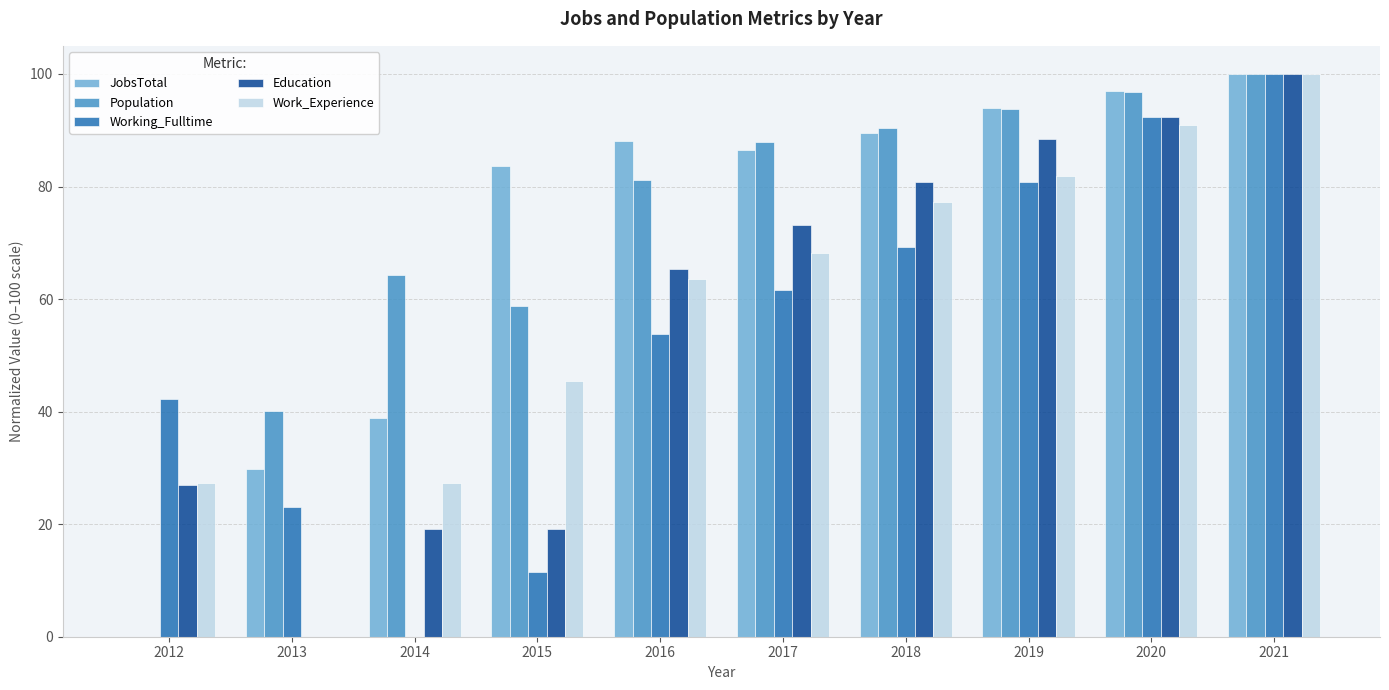

Is the value of Work_Experience at 2021 greater than the value of Working_Fulltime at 2016?

Yes